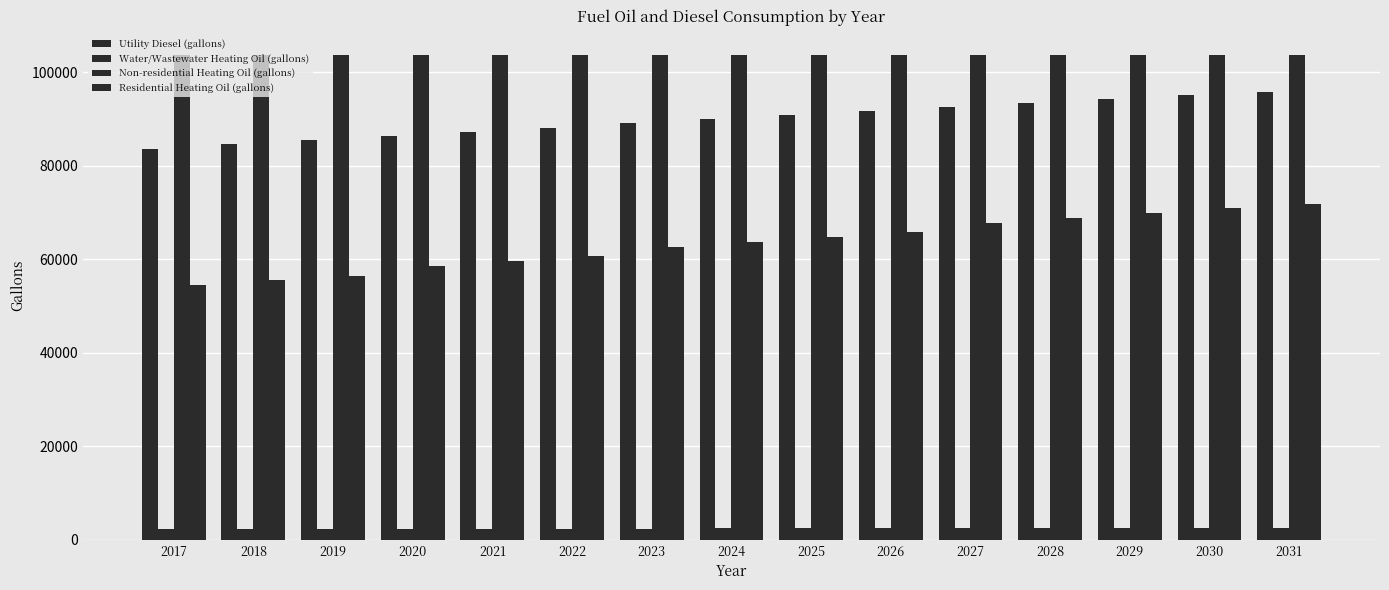

Is it true that Residential Heating Oil (gallons) equals 45503.6 at 2027?

False